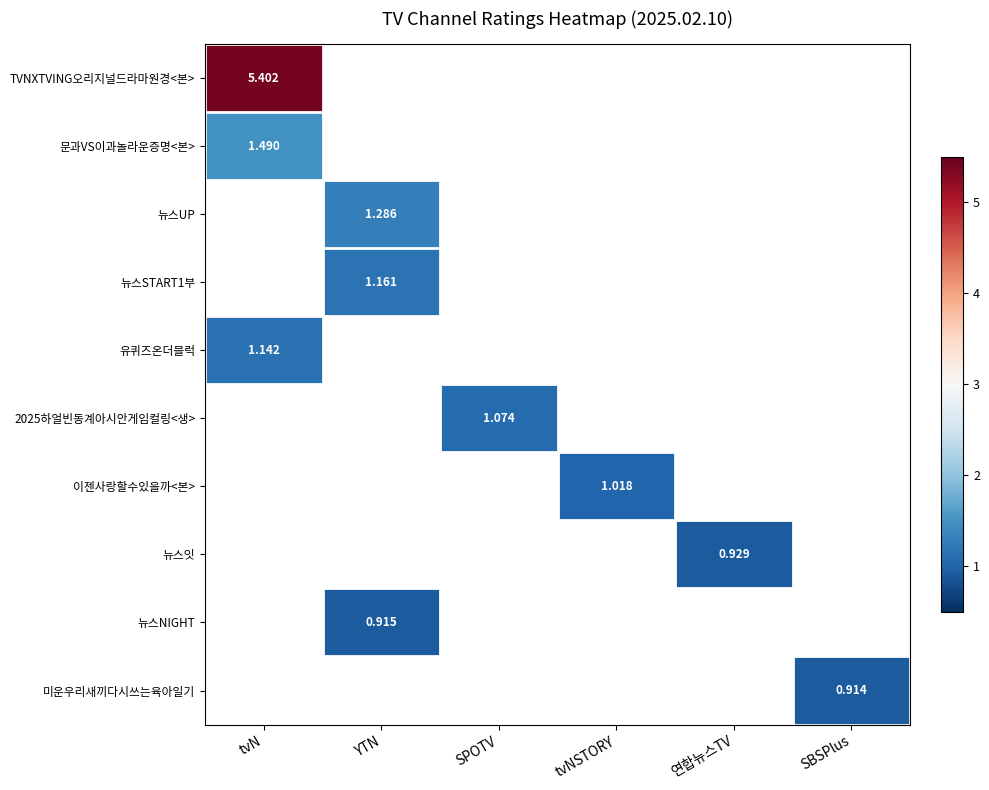

What is the lowest value of the 문과VS이과놀라운증명<본> series?

1.5